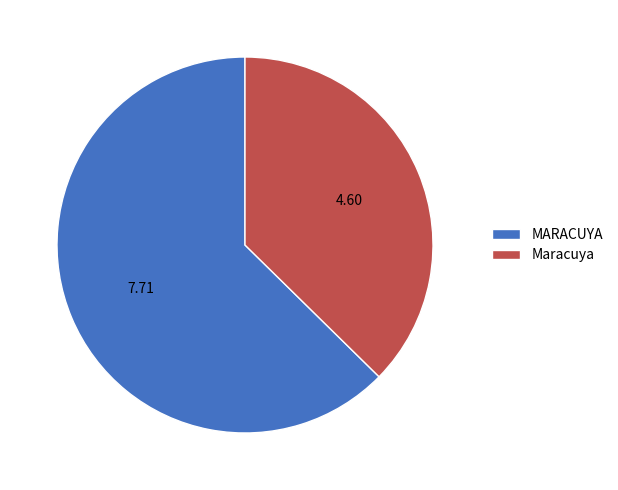

What is the ratio of the value at MARACUYA to the value at Maracuya?

1.7